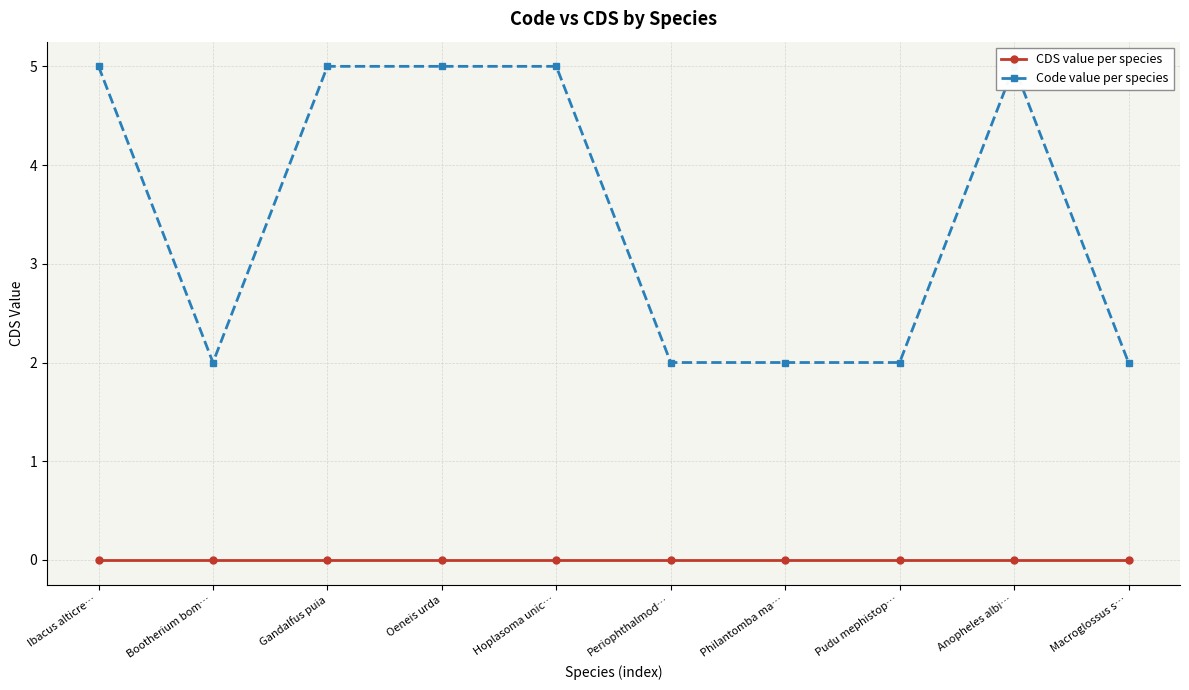

What is the label of the 10th point from the right?

Ibacus alticre…